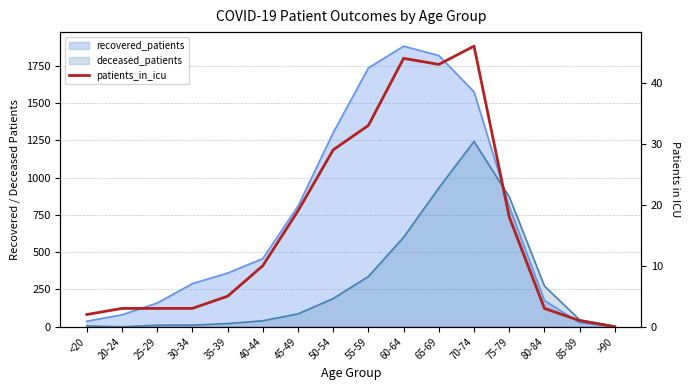

The chart shows a value of 5 at 45-49. True or false?

False